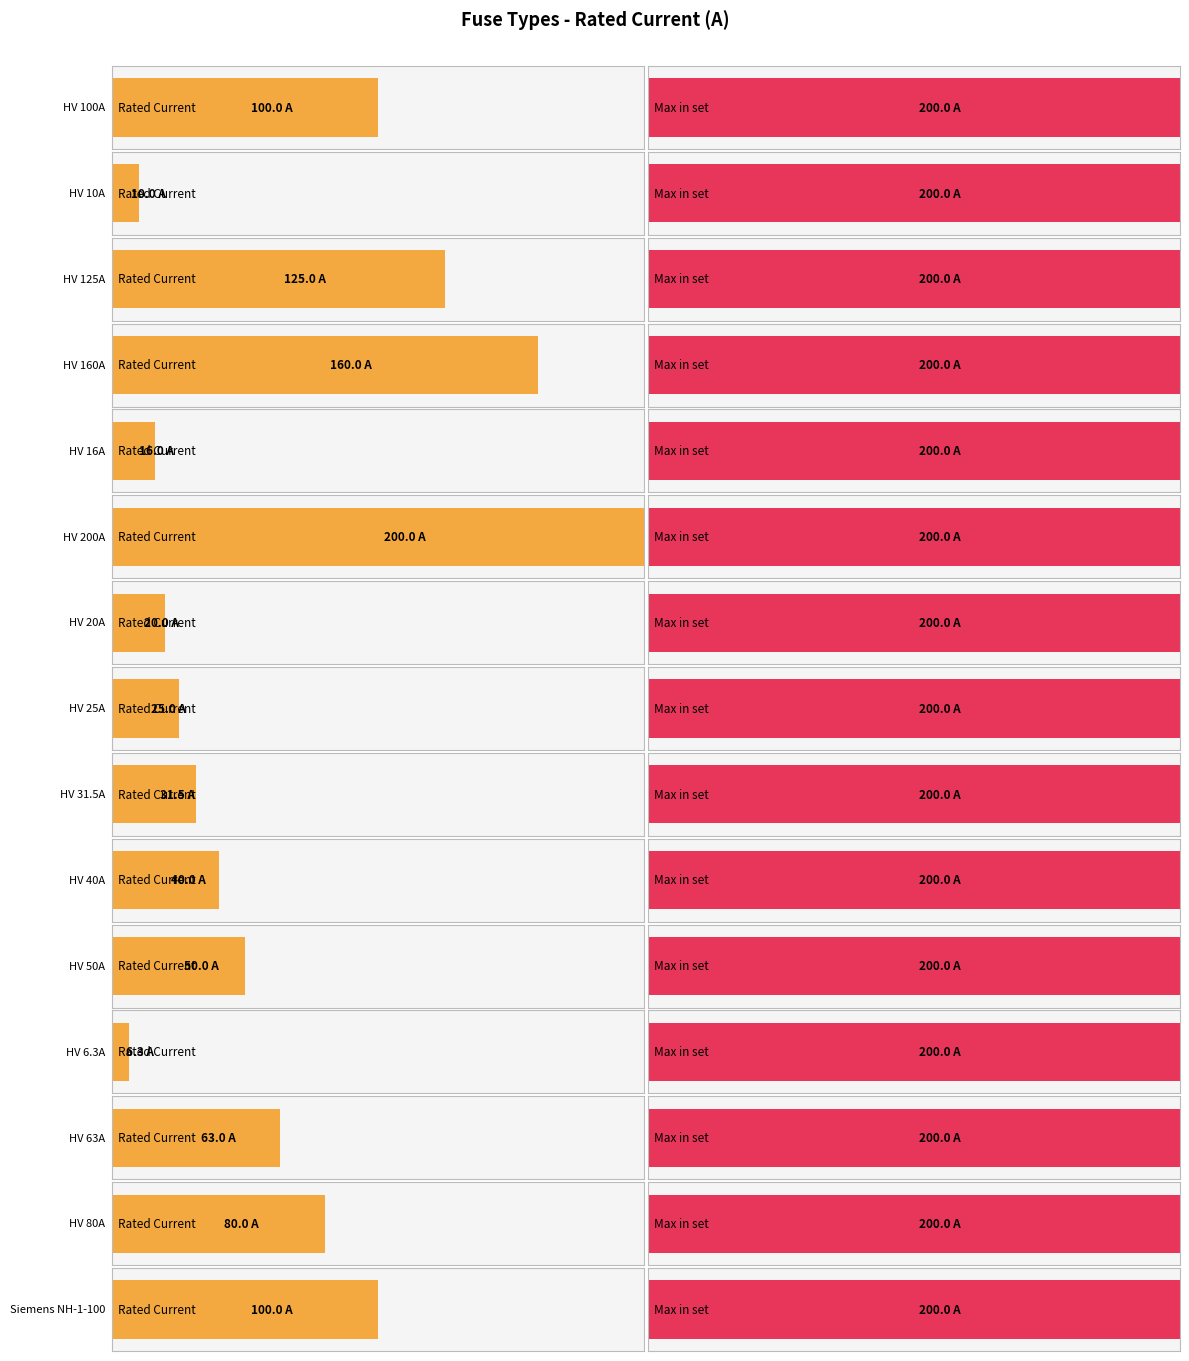

Approximately how many times larger is the value at HV 100A compared to HV 125A?

0.8